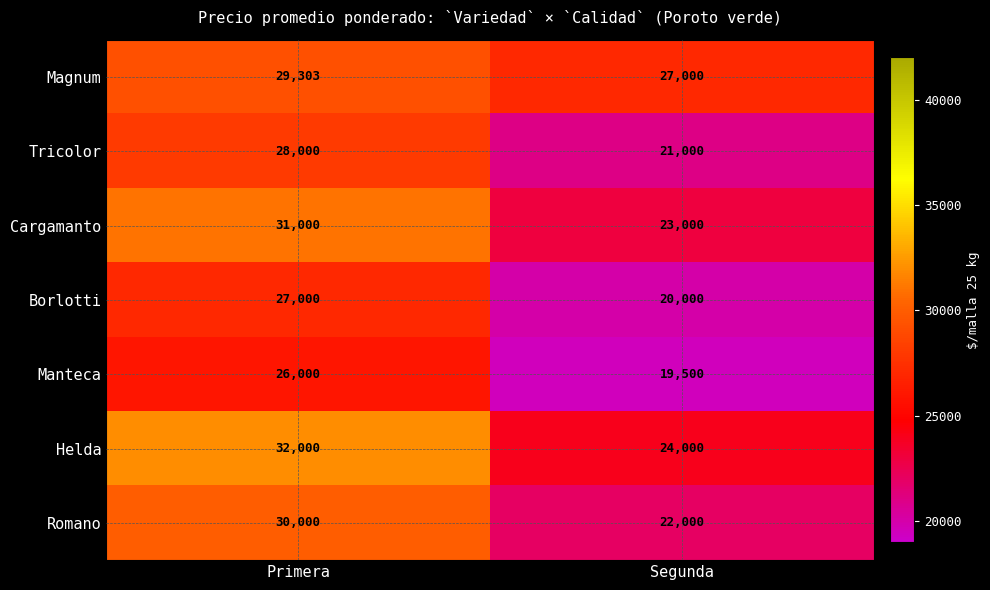

Which series has the largest total across all categories?

Magnum